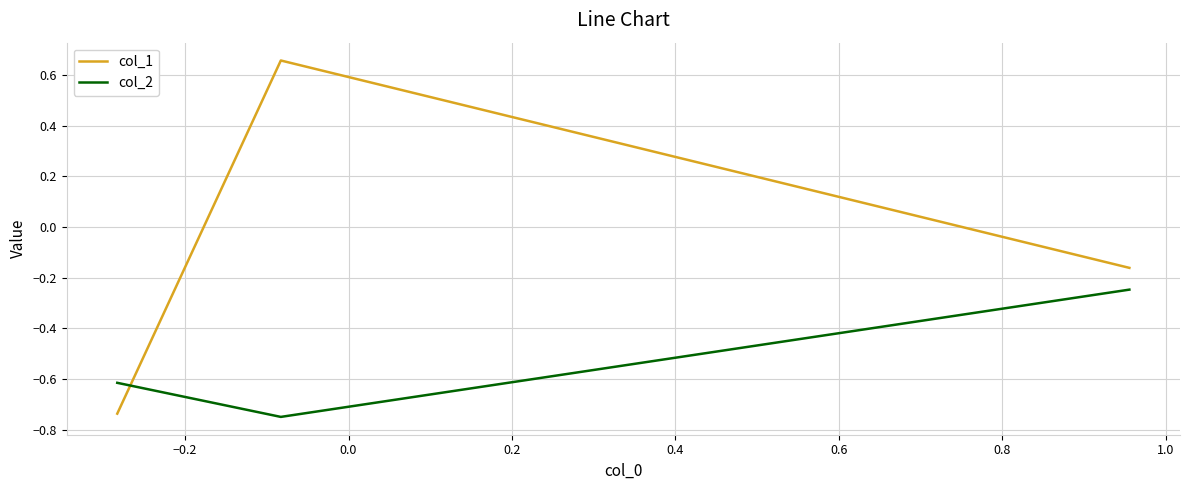

Which series has the largest total across all categories?

col_1